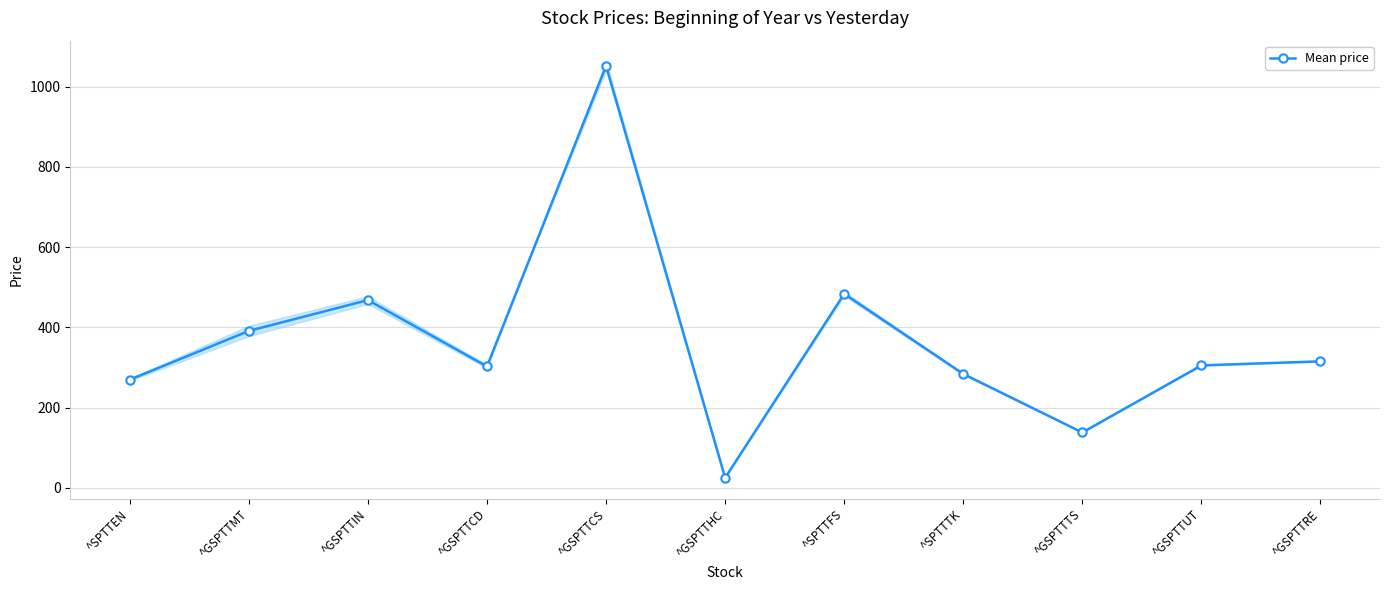

Is this an area chart (filled region under the line)?

No